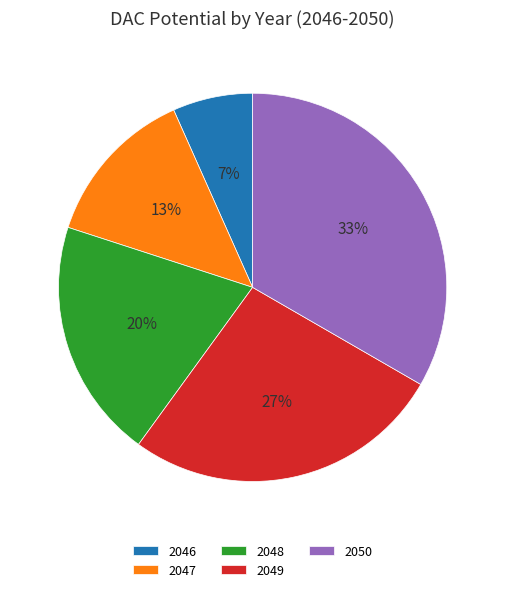

Is the sum of 2048 and 2050 greater than half?

Yes